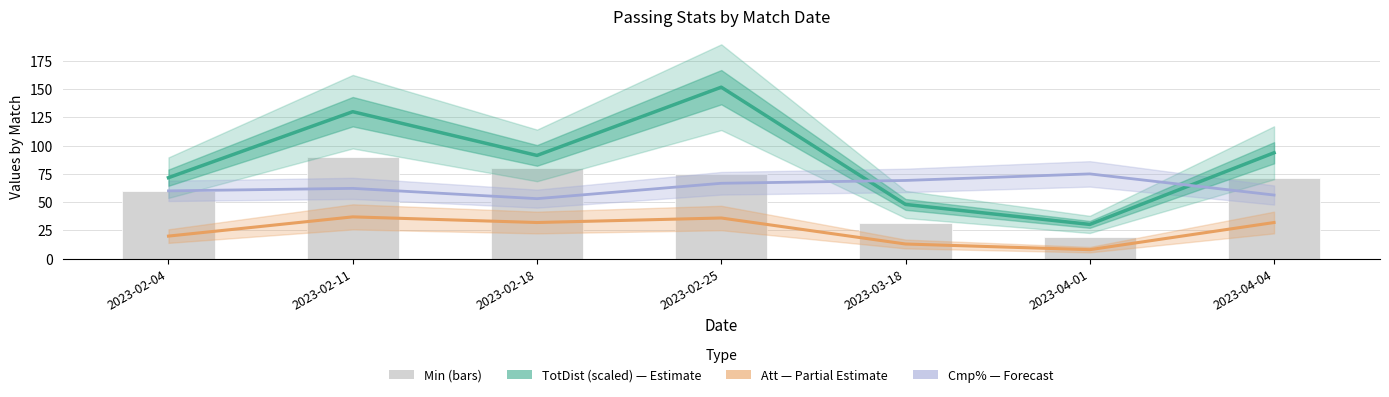

What is the sum of all Min values?

427.0